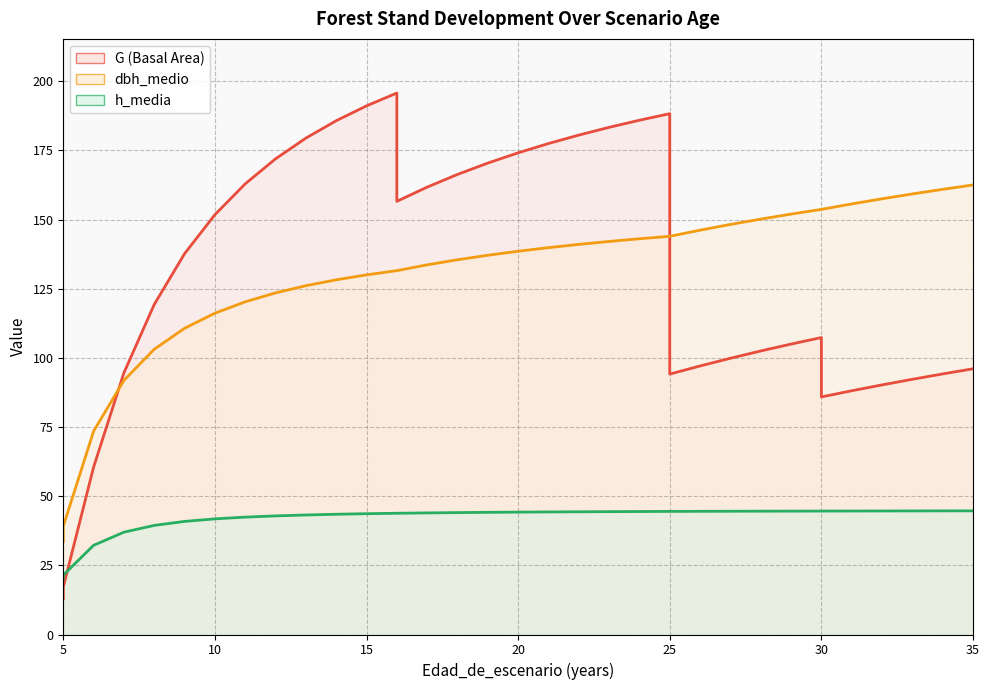

The value of G at 5 is 8.4. True or false?

False